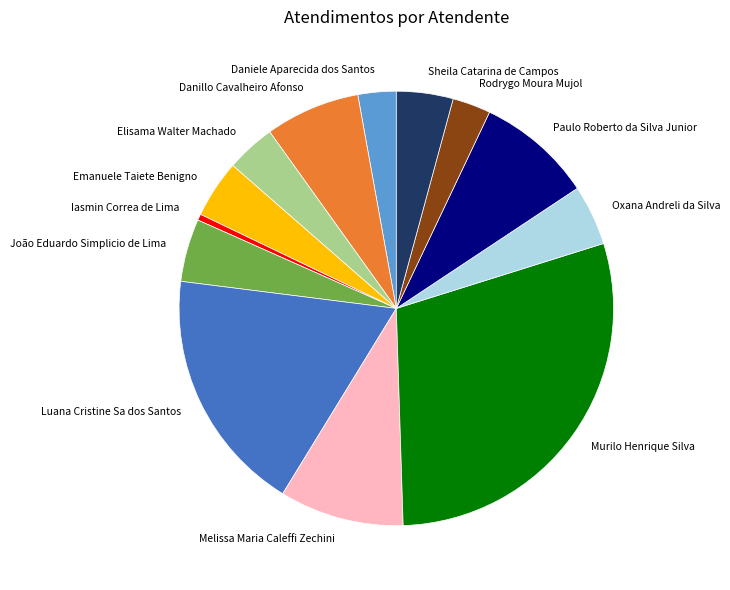

Is there any slice that represents more than half of the pie?

No